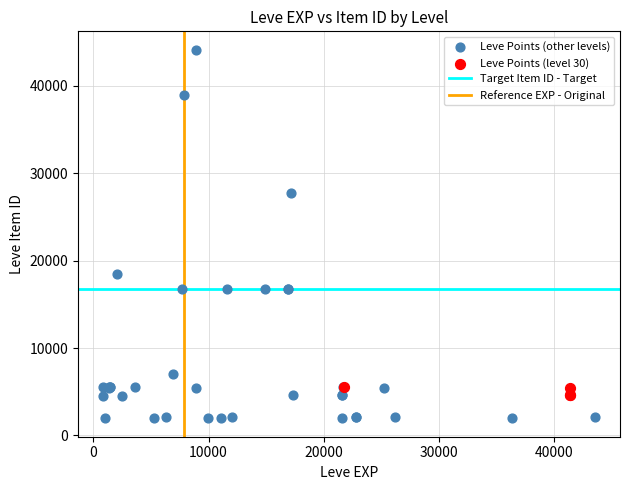

Which series has the widest spread of Y values?

Leve Points (other levels)